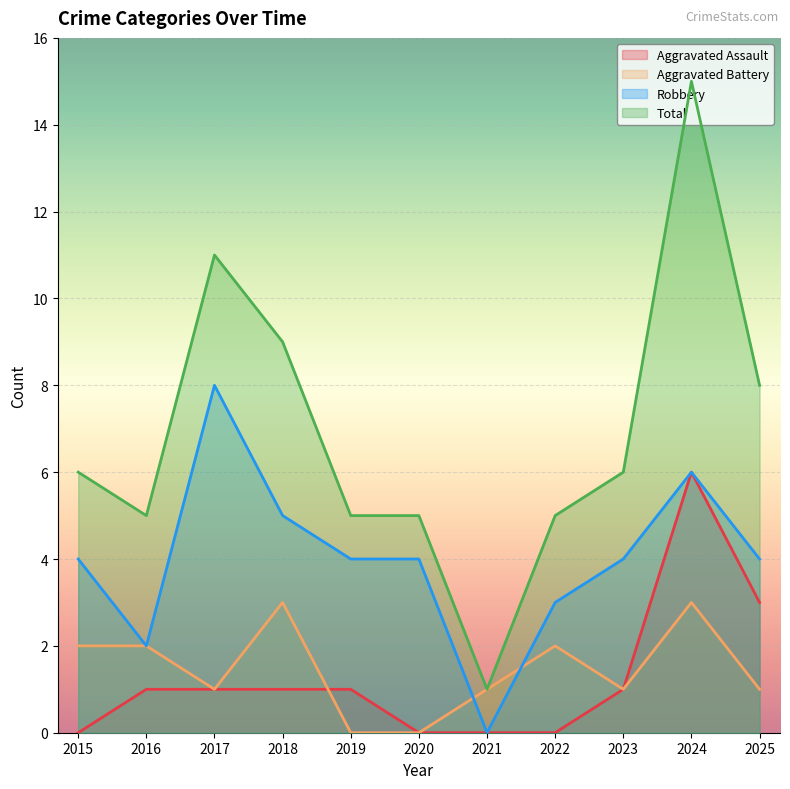

What is the difference between the second highest and minimum values in the Aggravated Assault series?

3